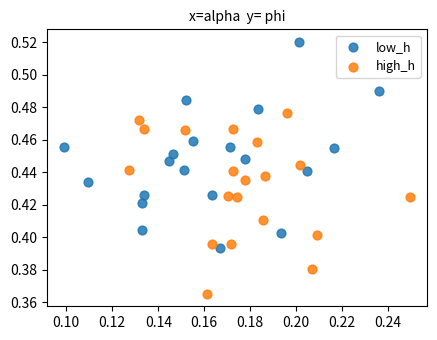

Which series contains the lowest Y value?

high_h